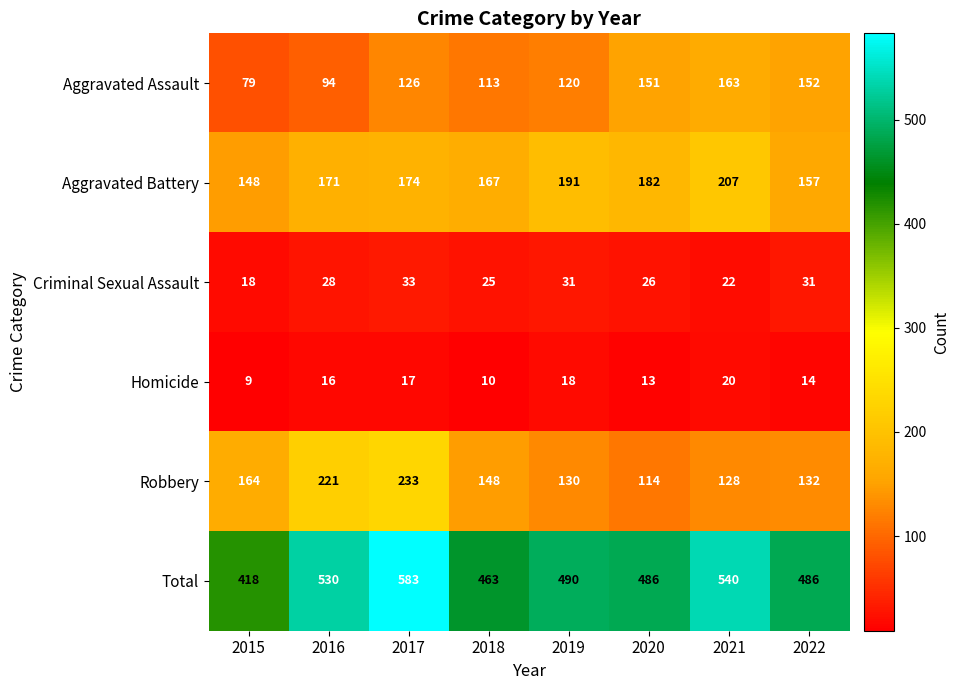

Rank the series by their maximum value, from highest to lowest.

Total, Robbery, Aggravated Battery, Aggravated Assault, Criminal Sexual Assault, Homicide